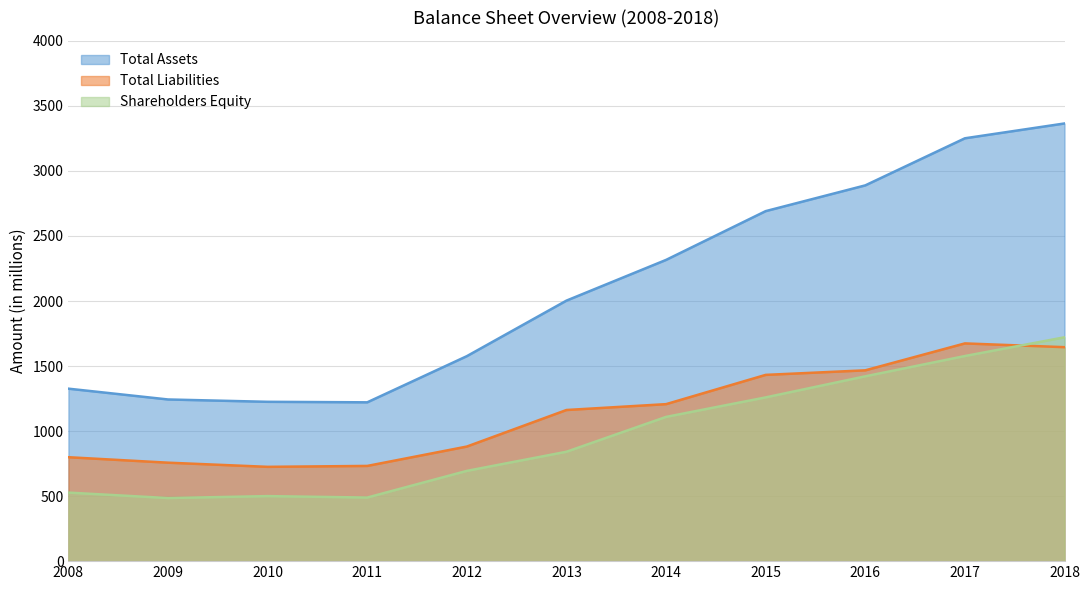

What is the minimum value shown in the chart?

485